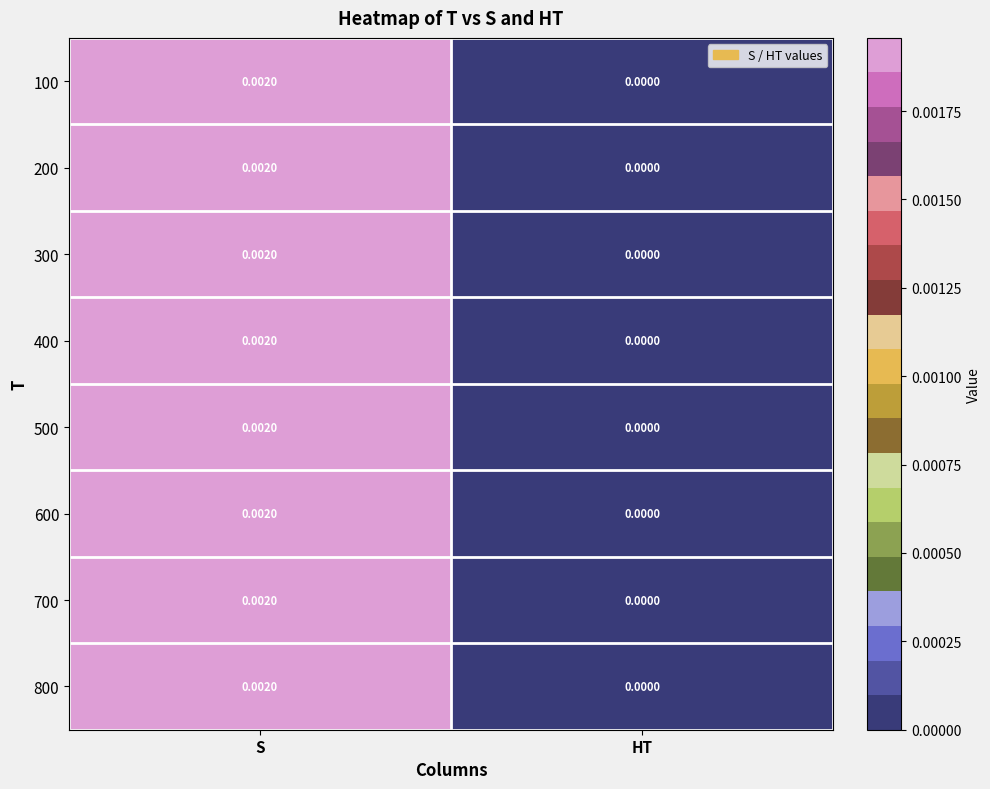

At which label is 500 closest to 0?

HT